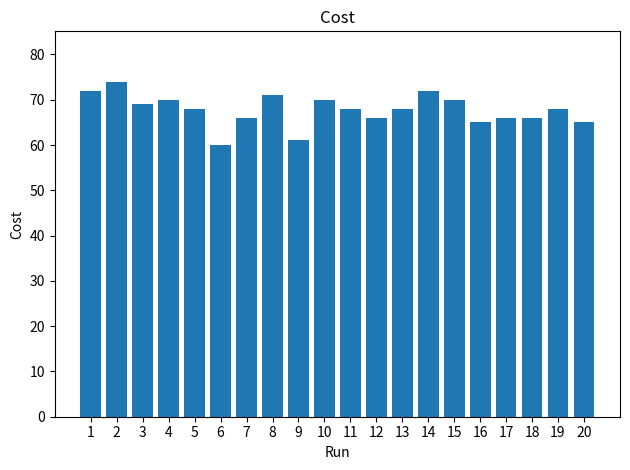

The value at 3 is 43. True or false?

False